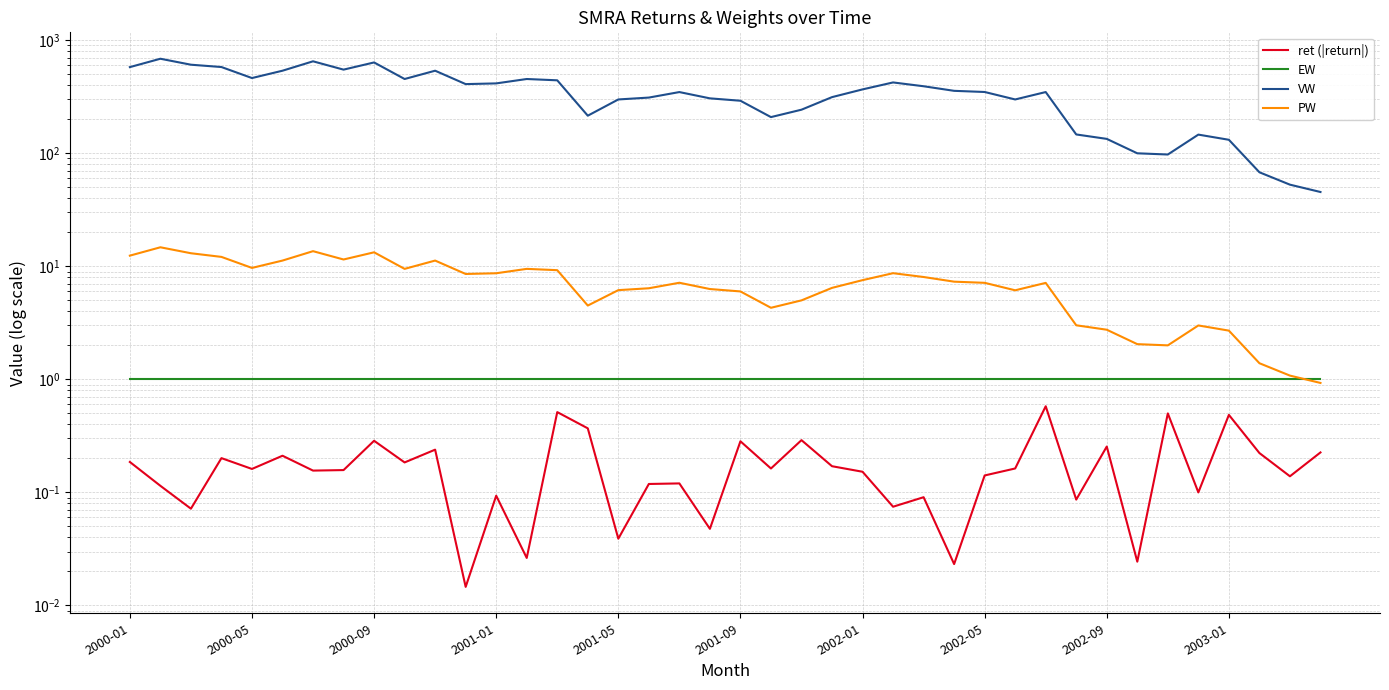

The ret (|return|) series shows 0.5 at 34. True or false?

True